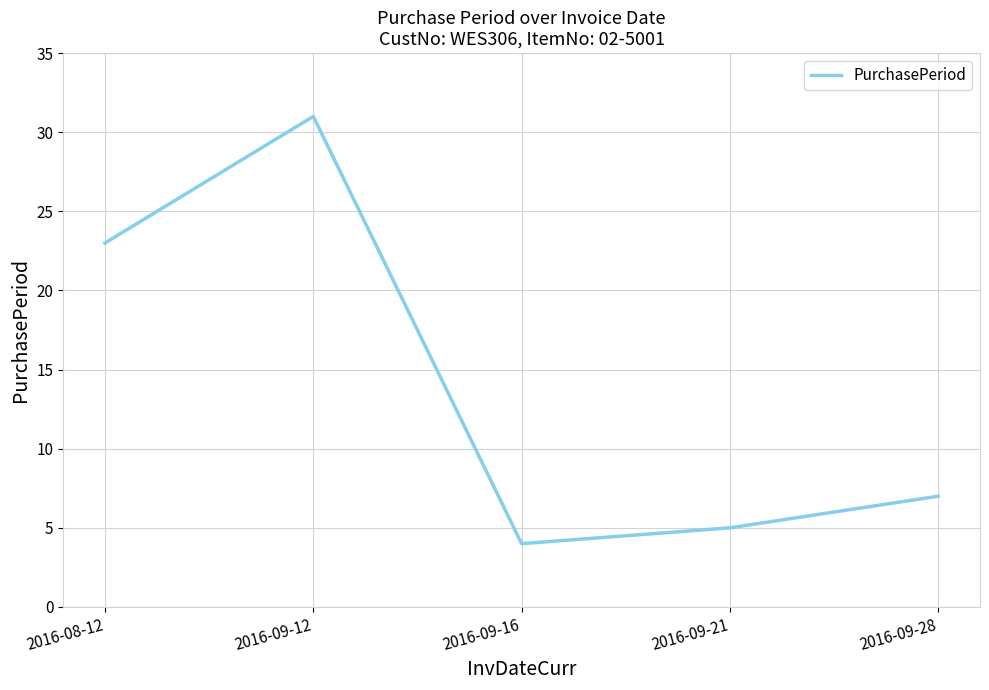

What is the maximum value shown in the chart?

31